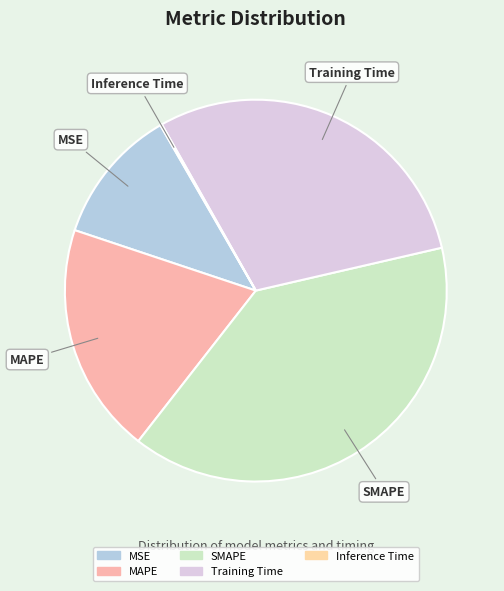

Which has a higher value, MSE or Training Time?

Training Time